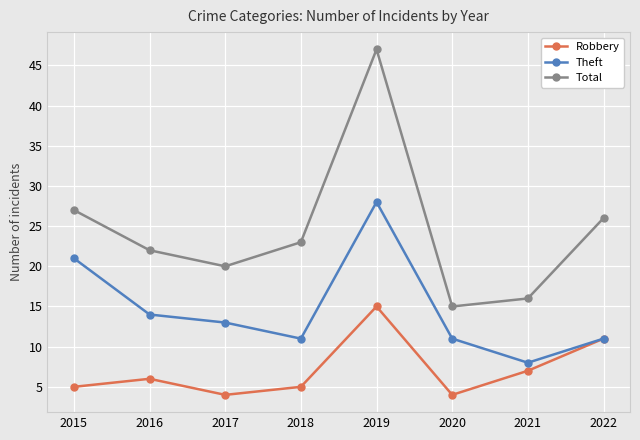

What is the total value across all series at 2016?

42